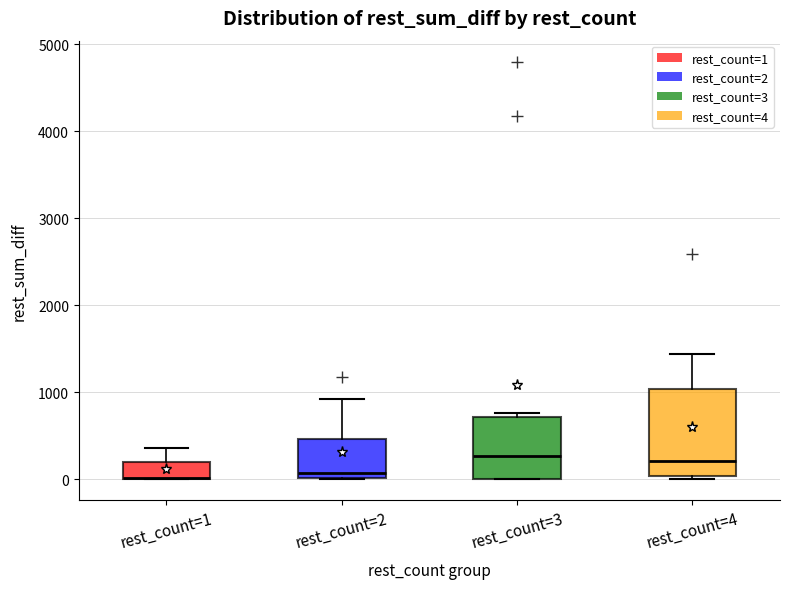

Reading left to right, read every box against the y-axis: the position of its median line, the range the box covers, and the ends of its whiskers. The values are not printed on the chart, so give them approximately, as read against the axis.

rest_count=1: median 0, box 0 to 200, whiskers 0 to 400
rest_count=2: median 100, box 0 to 500, whiskers 0 to 900
rest_count=3: median 300, box 0 to 700, whiskers 0 to 800
rest_count=4: median 200, box 0 to 1000, whiskers 0 (just below the box's lower edge) to 1400